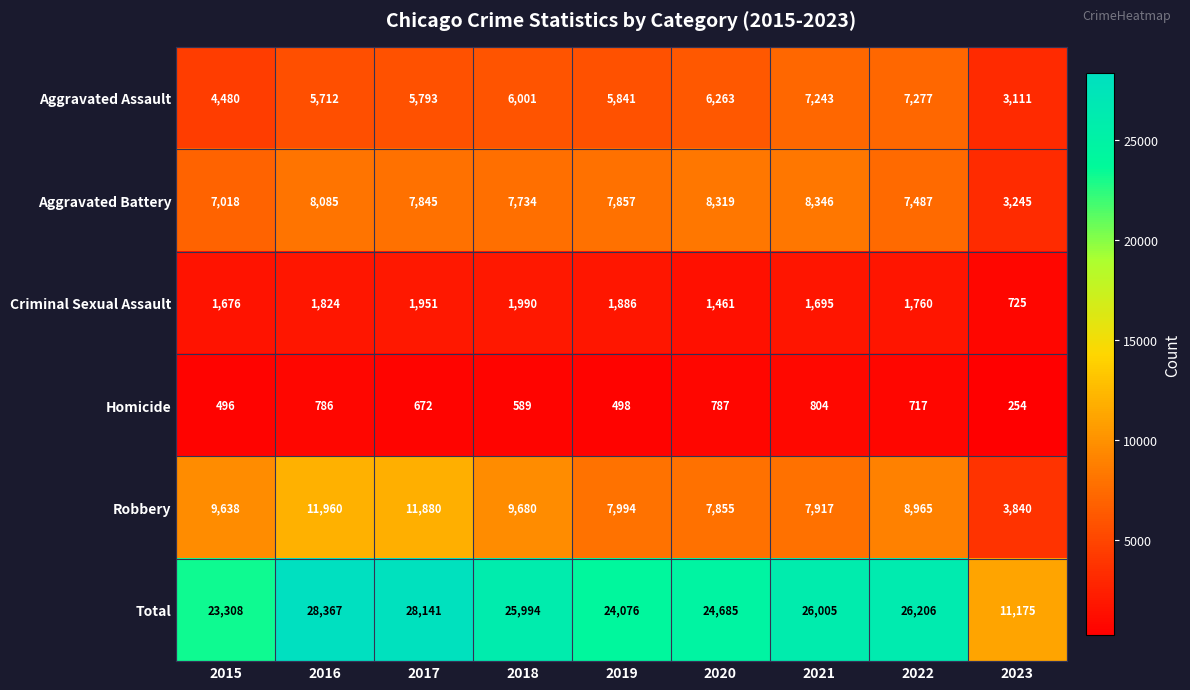

What is the average value of the Aggravated Assault series?

5747